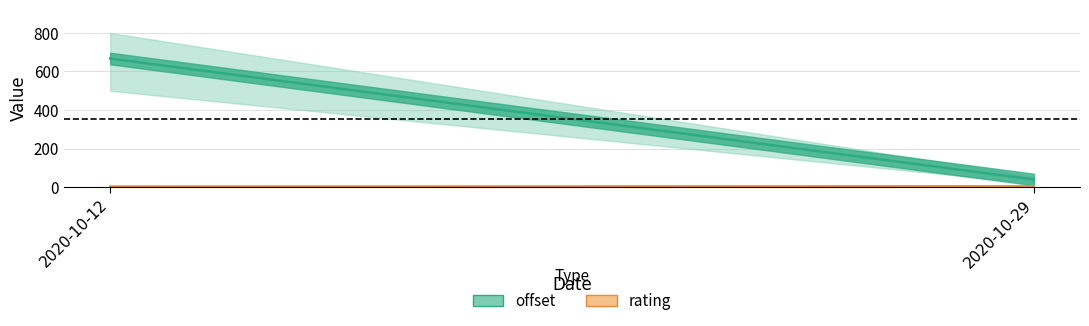

True or false: rating has a value of 3.0 at 2020-10-12.

True